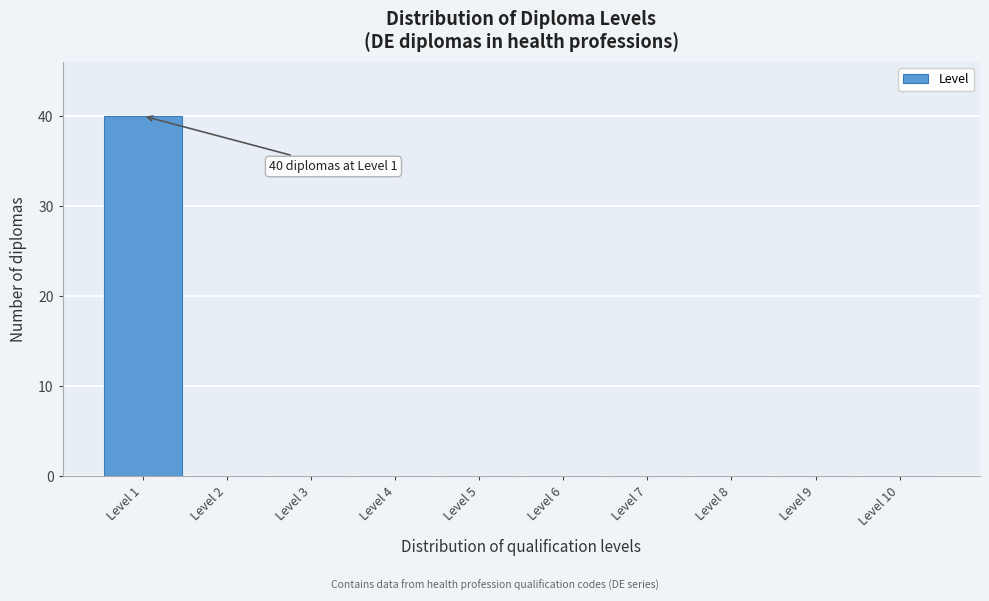

Which range on the x-axis has the tallest bar?

0.5 to 1.5